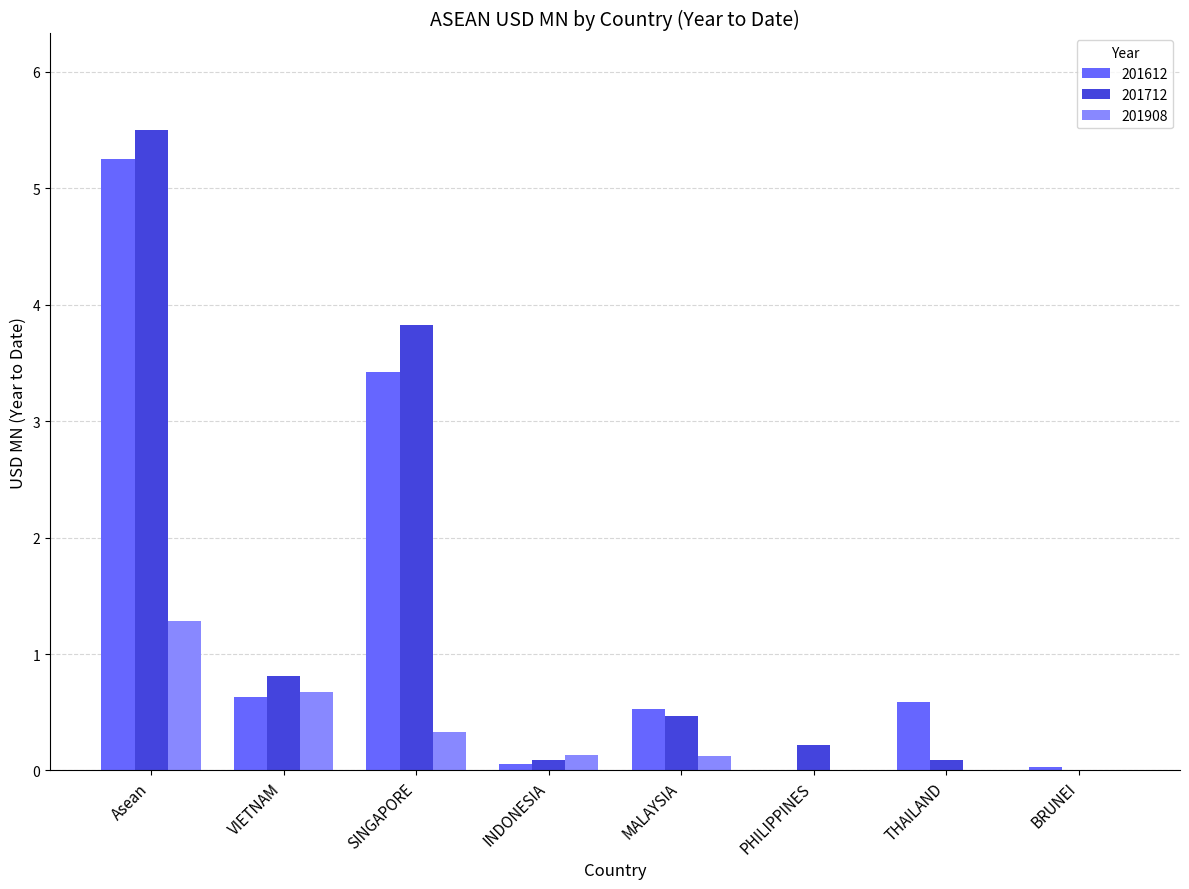

True or false: 201712 has a value of 0.8 at VIETNAM.

True